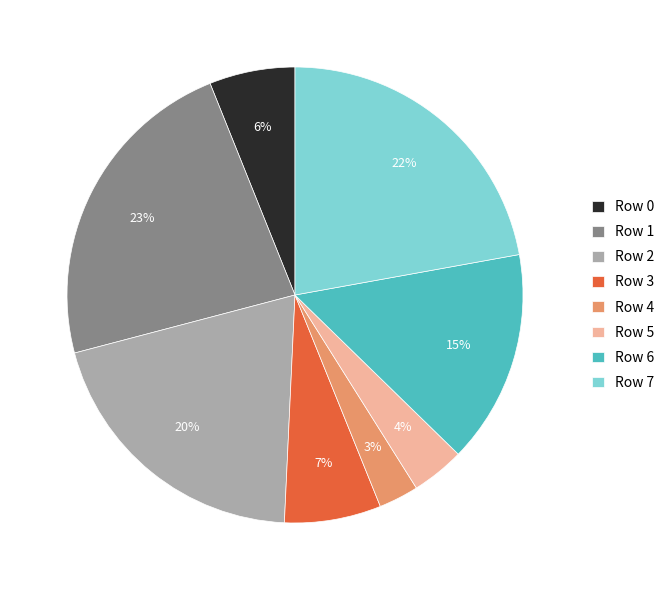

Which has a higher value, Row 3 or Row 7?

Row 7